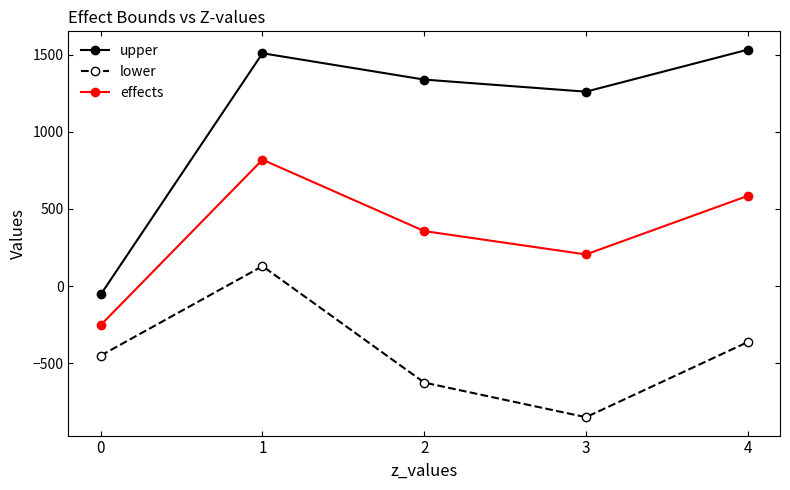

True or false: upper has a value of 597.2 at 2.

False